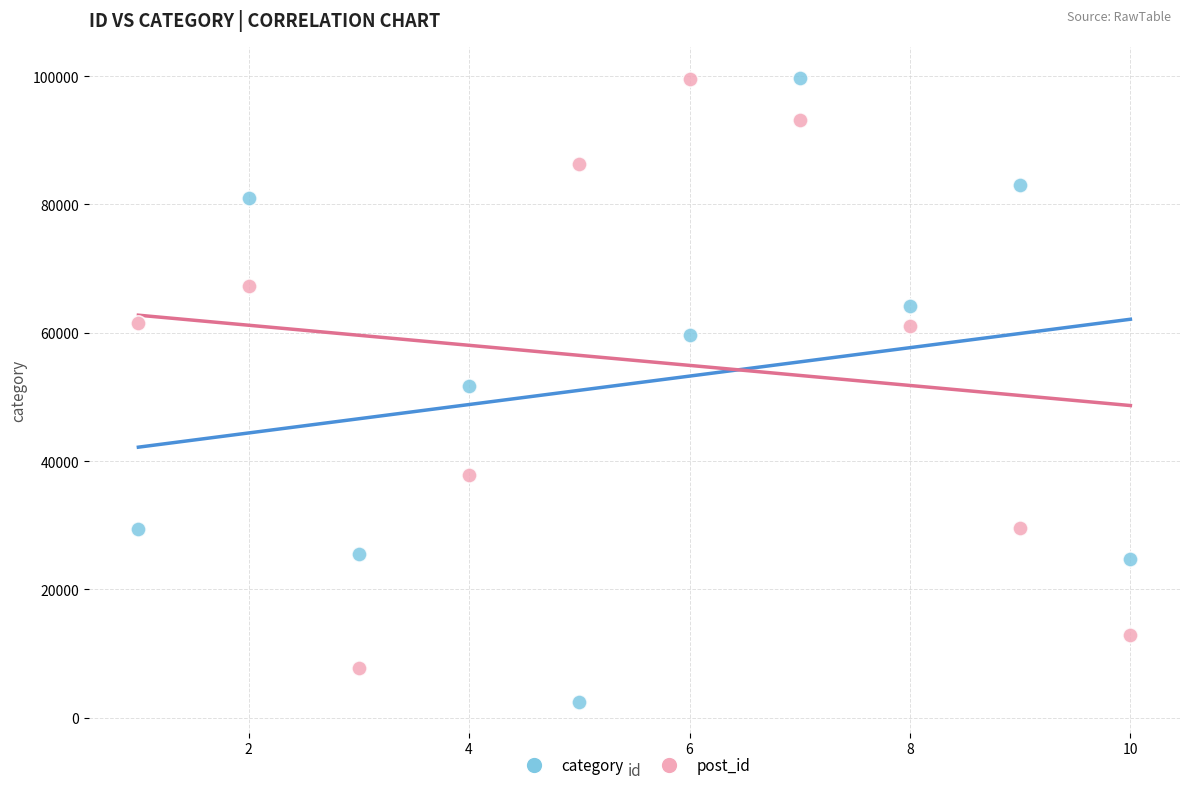

What is the X range (max minus min) for the scatter plot?

9